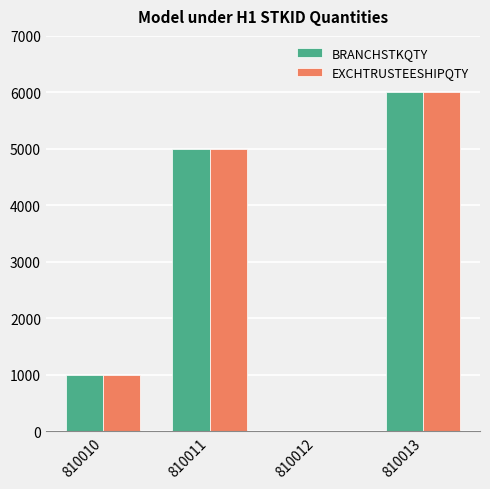

At which category does the chart reach its peak across all series?

810013